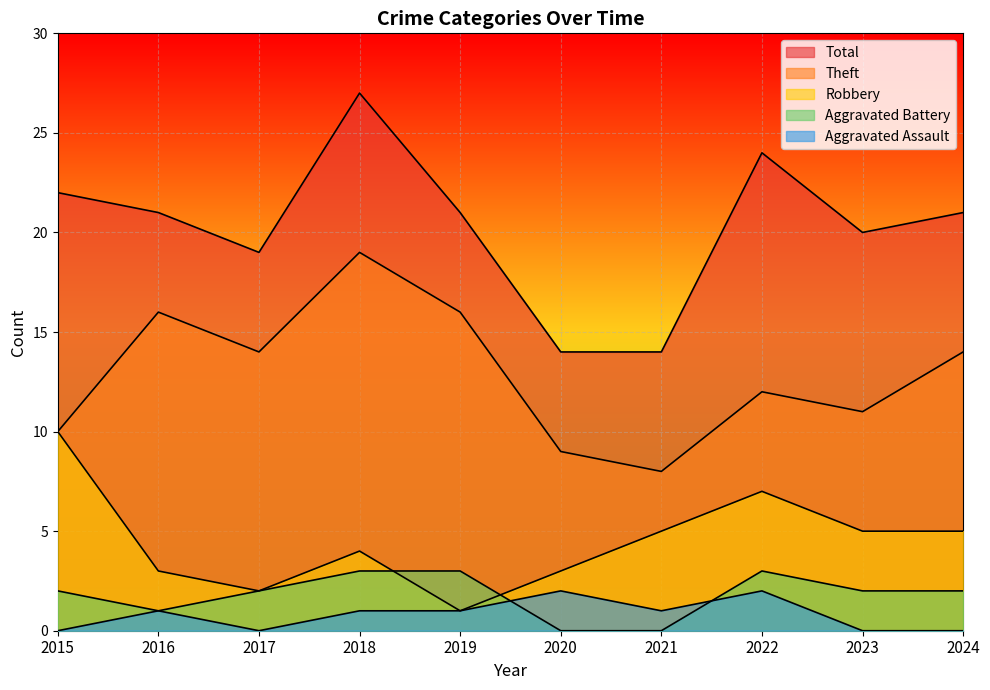

True or false: Aggravated Assault and Theft cross at least once.

False